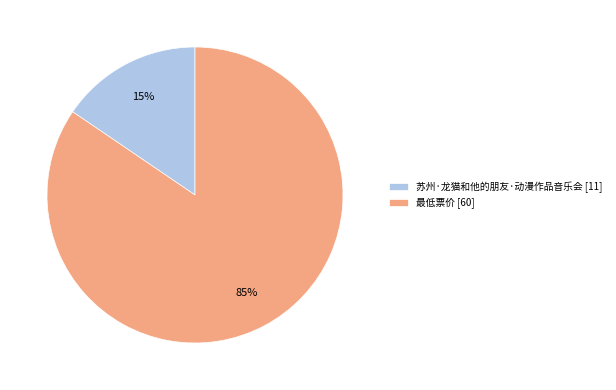

Is it true that 苏州·龙猫和他的朋友·动漫作品音乐会 is 21% of the pie?

False